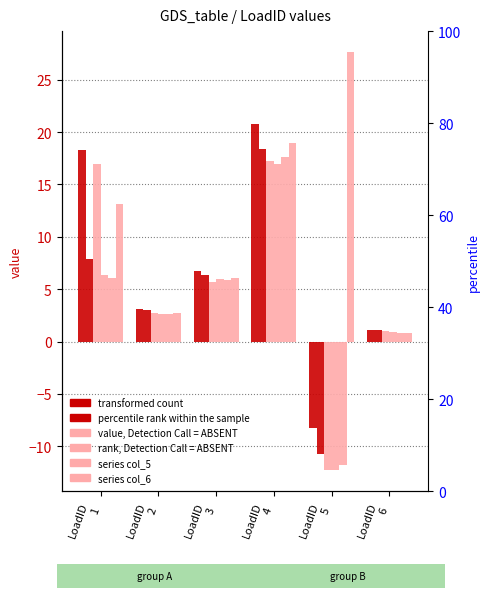

Which series has the largest total across all categories?

col_6